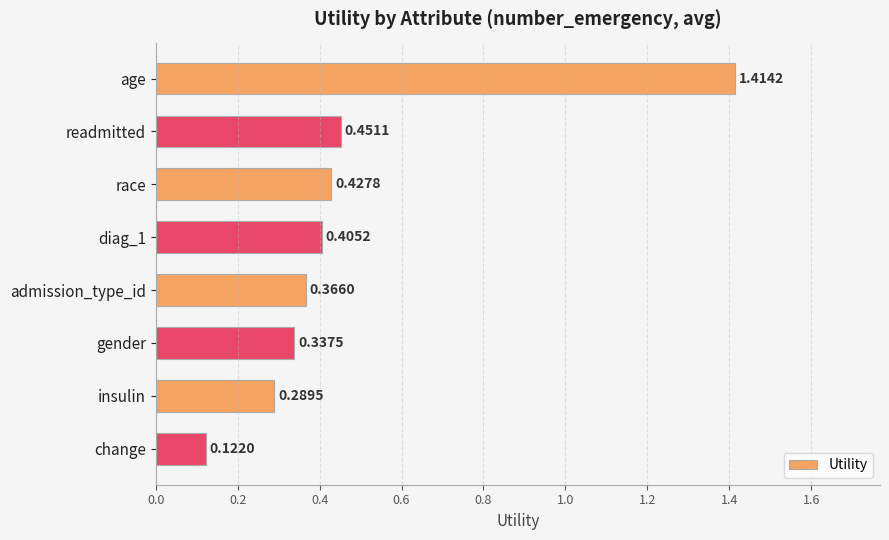

Are the bars horizontal?

Yes